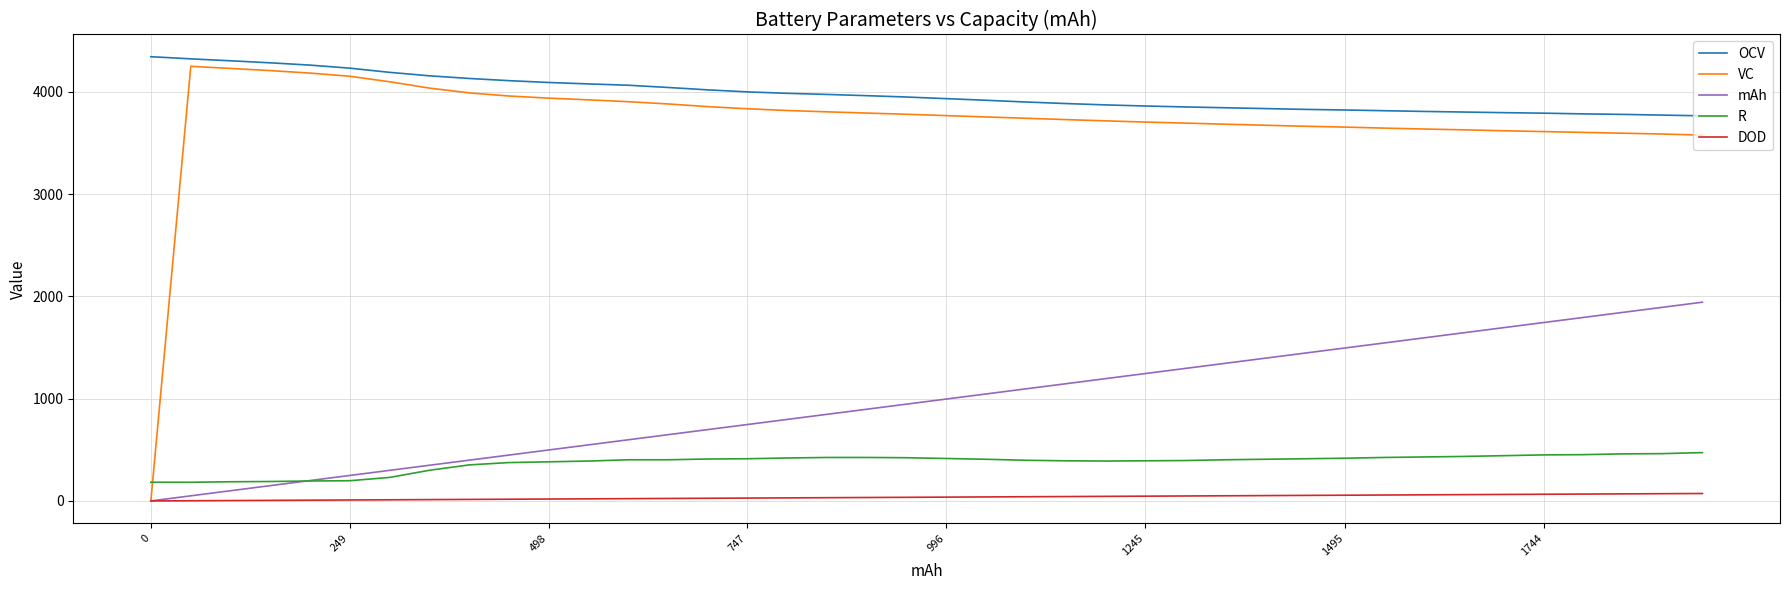

What are all the series names shown in the legend?

OCV, VC, mAh, R, DOD